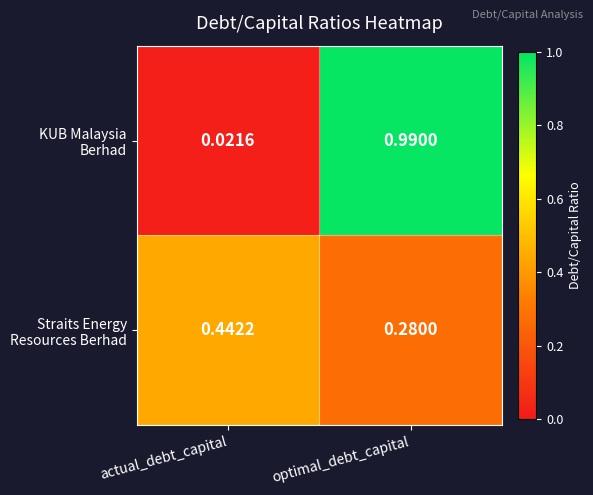

At which category is the sum across all series the highest?

optimal_debt_capital